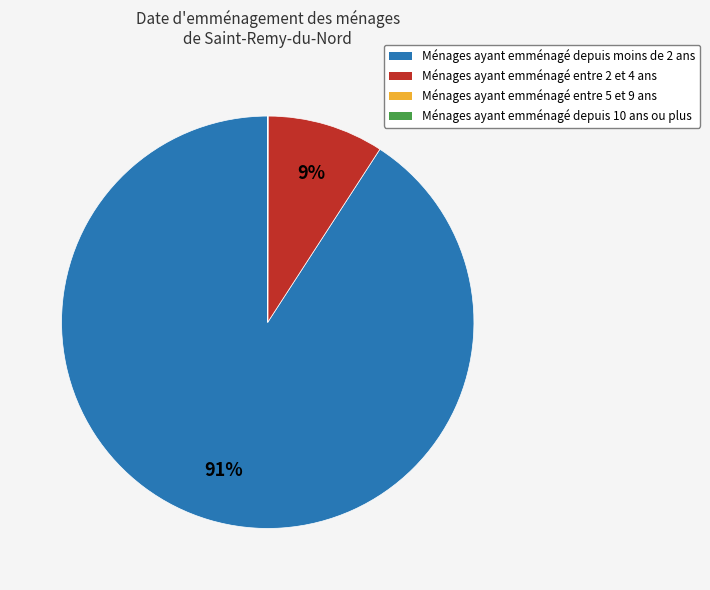

Which category has the biggest portion of the pie?

Ménages ayant emménagé depuis moins de 2 ans